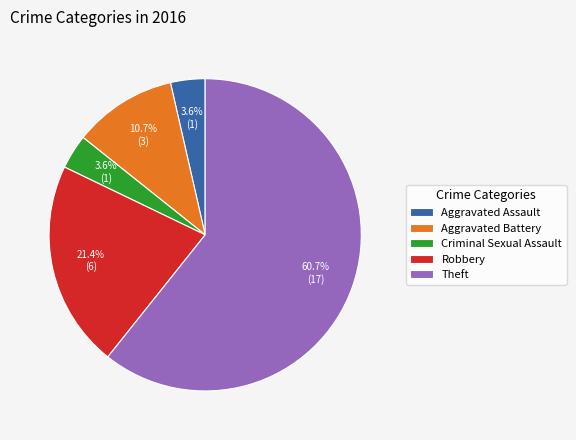

Is Aggravated Assault the majority of the pie?

No